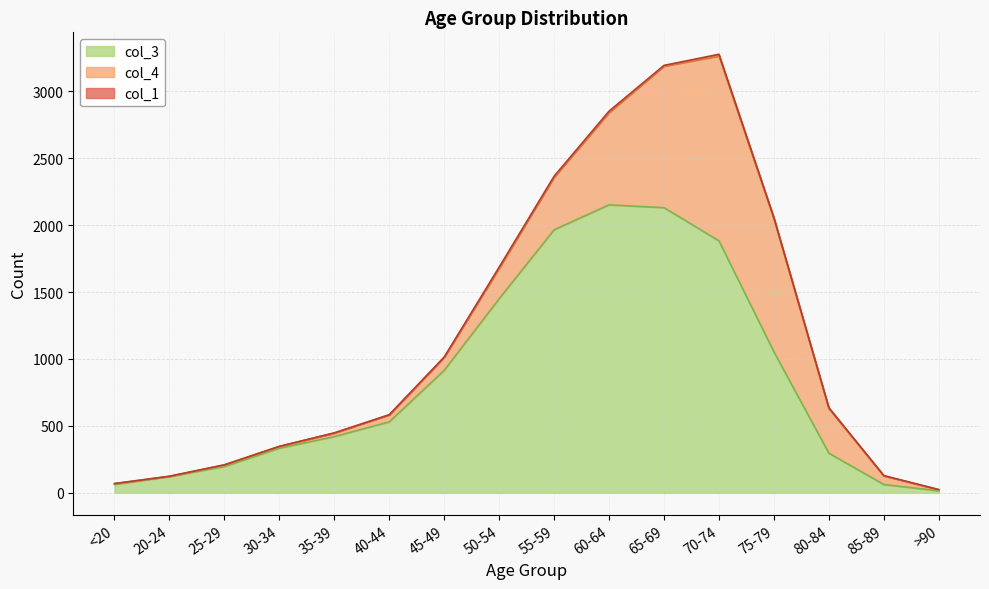

How many lines are shown in the chart?

3